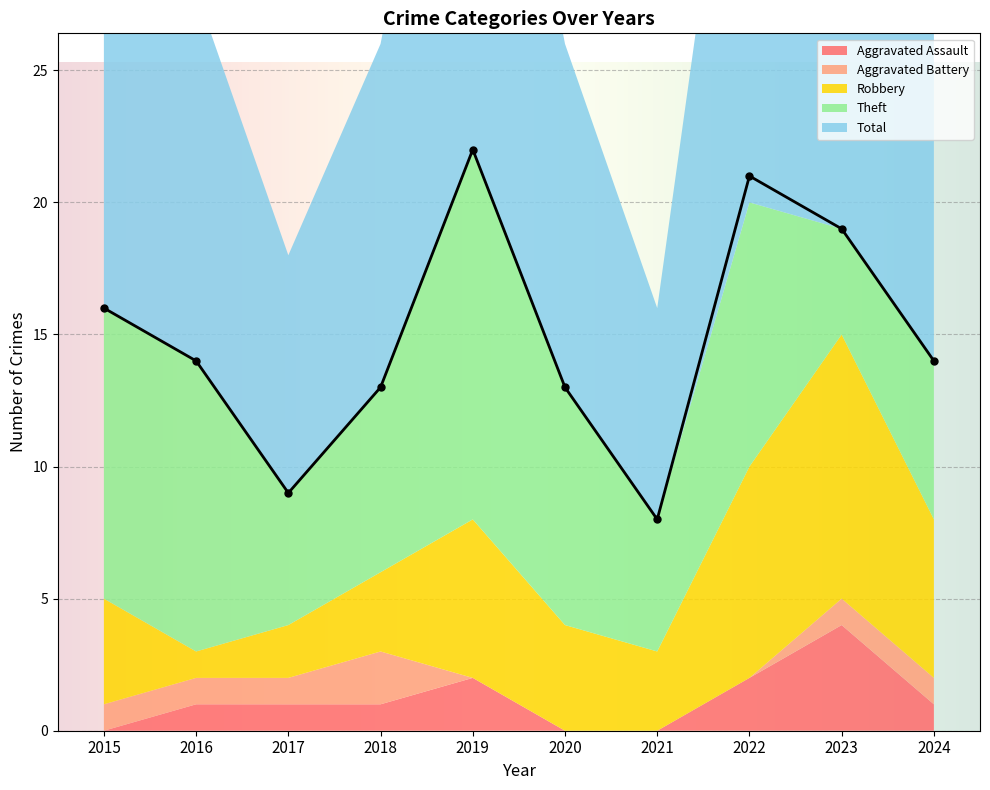

What is the value of the Aggravated Assault point at the 8th from the left?

2